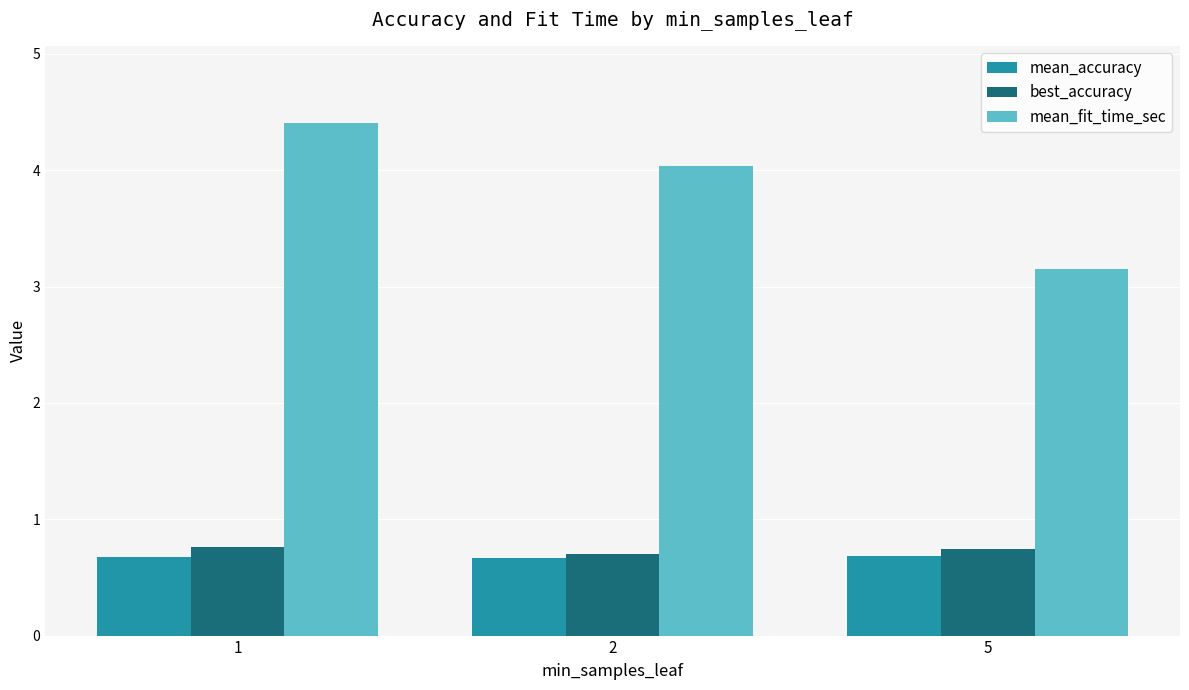

Is it true that mean_accuracy equals 1.0 at 1?

False